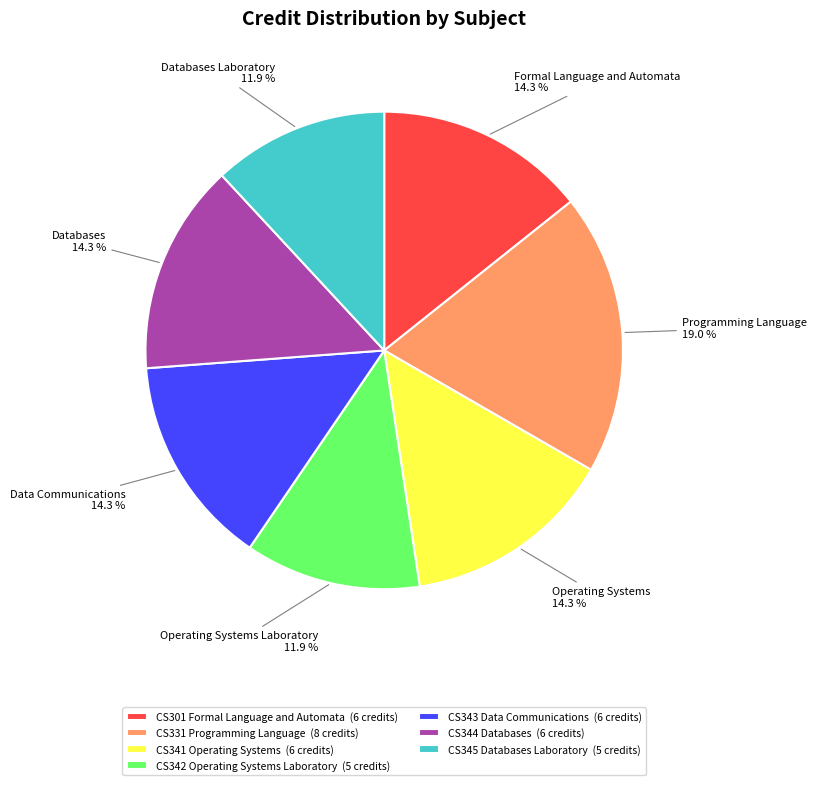

To the nearest percent, what is the average slice percentage?

14%